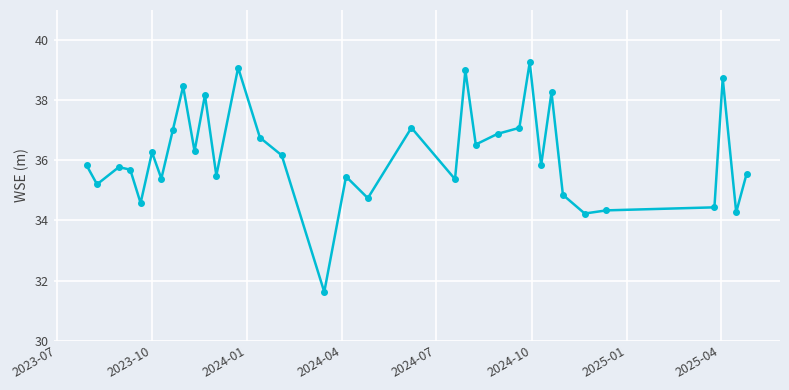

What is the smallest value displayed?

31.6